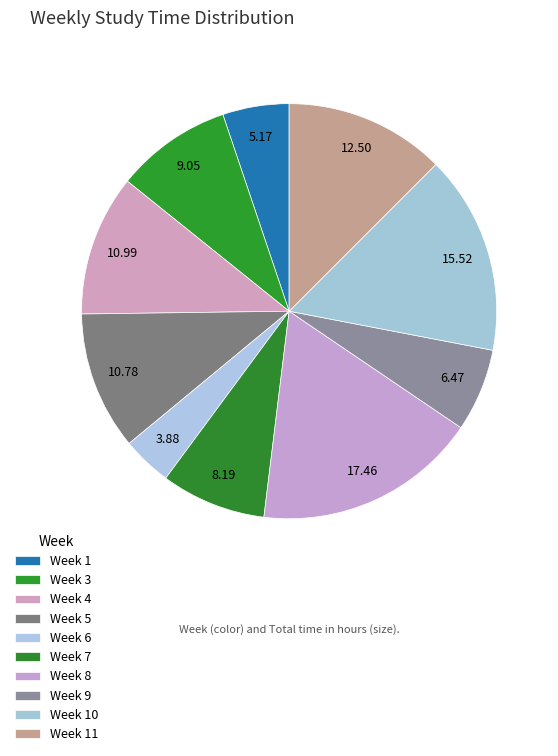

How many segments does this pie chart have?

10